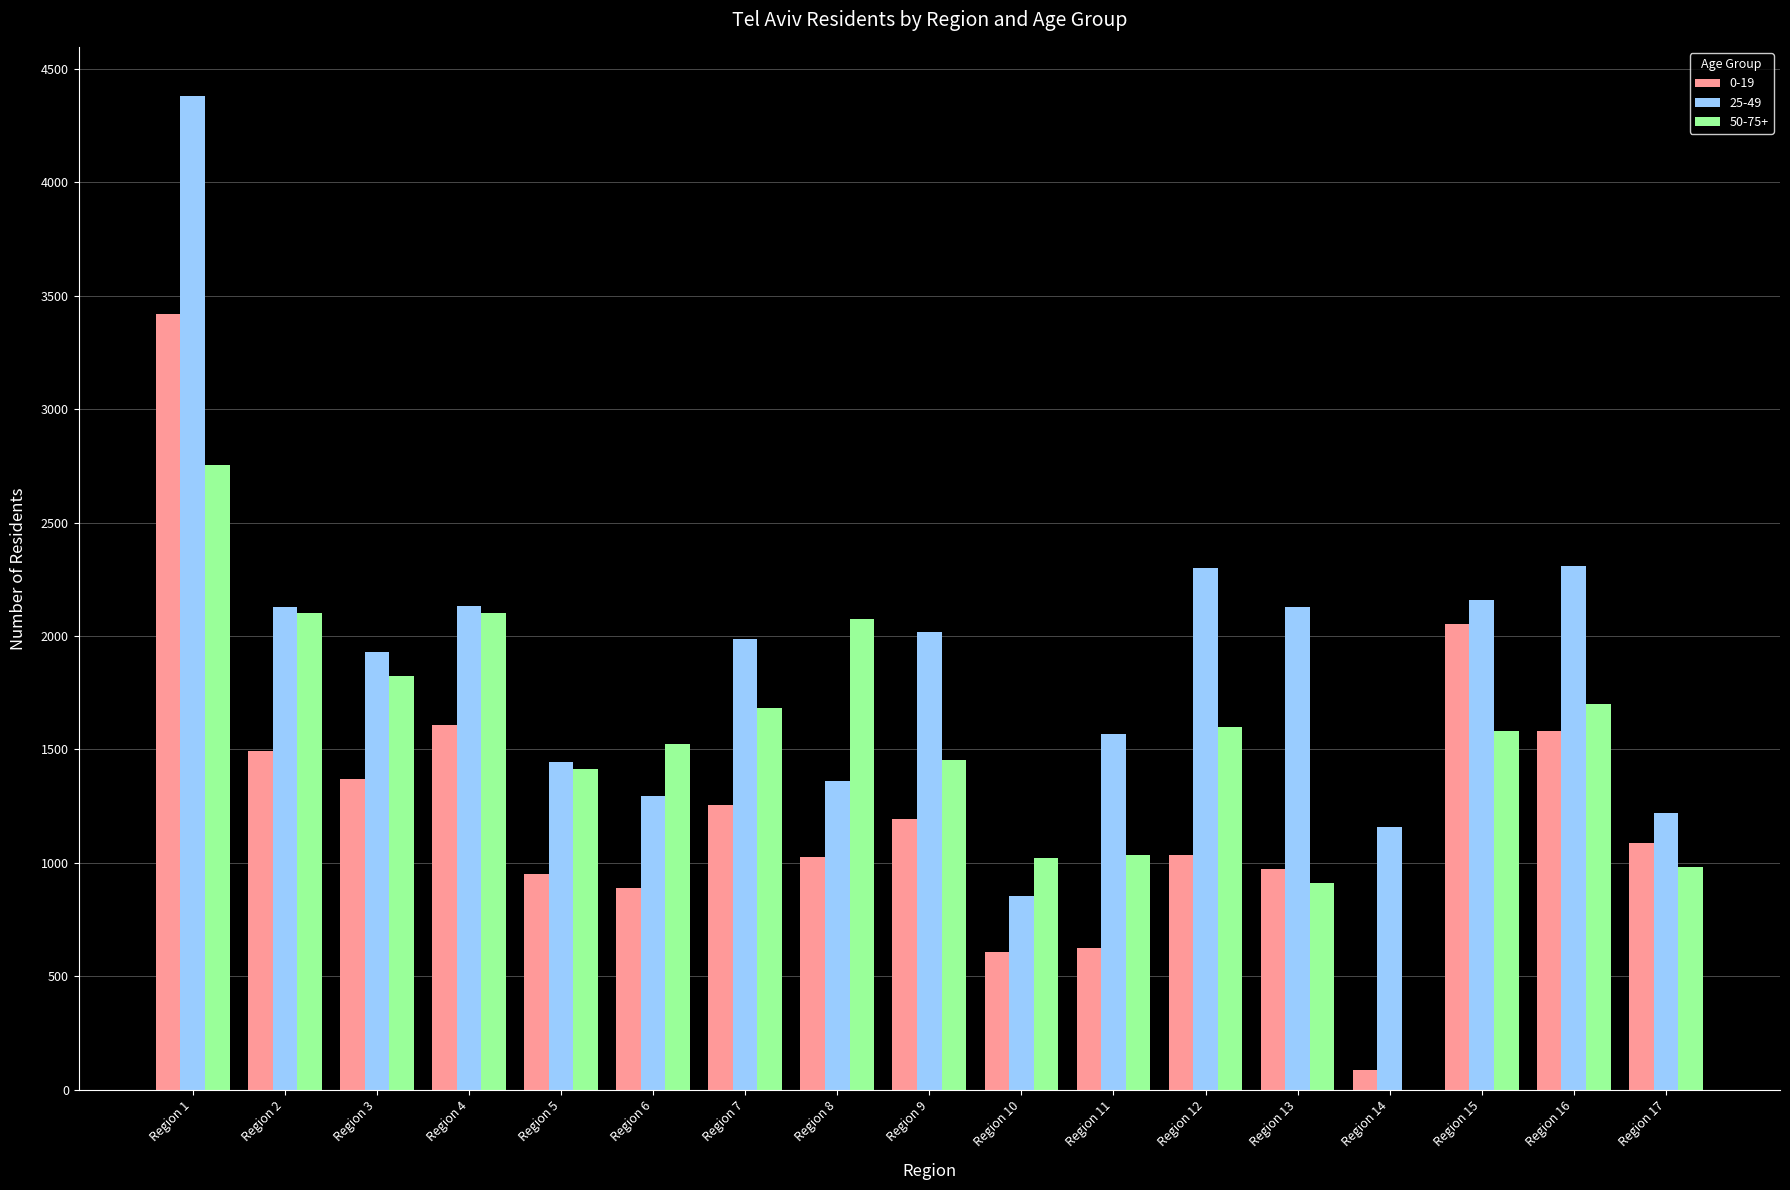

Is the value of 50-75+ at Region 14 greater than the value of 25-49 at Region 2?

No